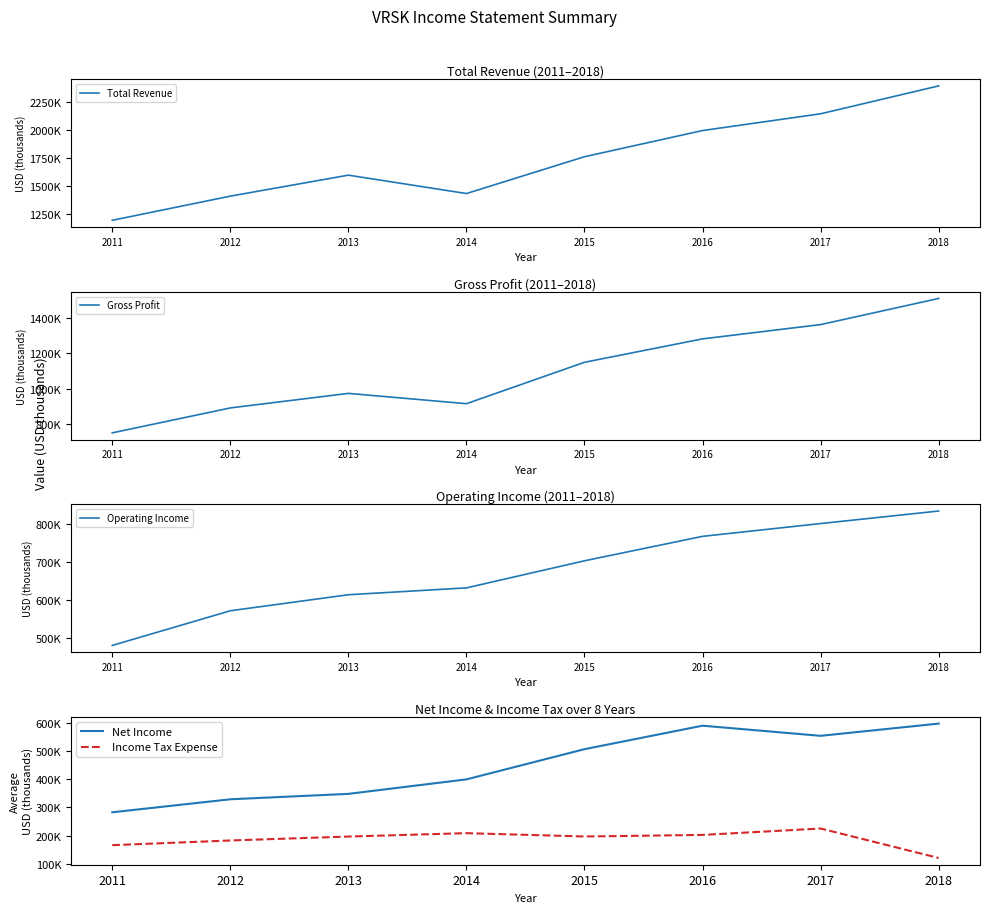

At how many categories does at least one series exceed 1177462?

8